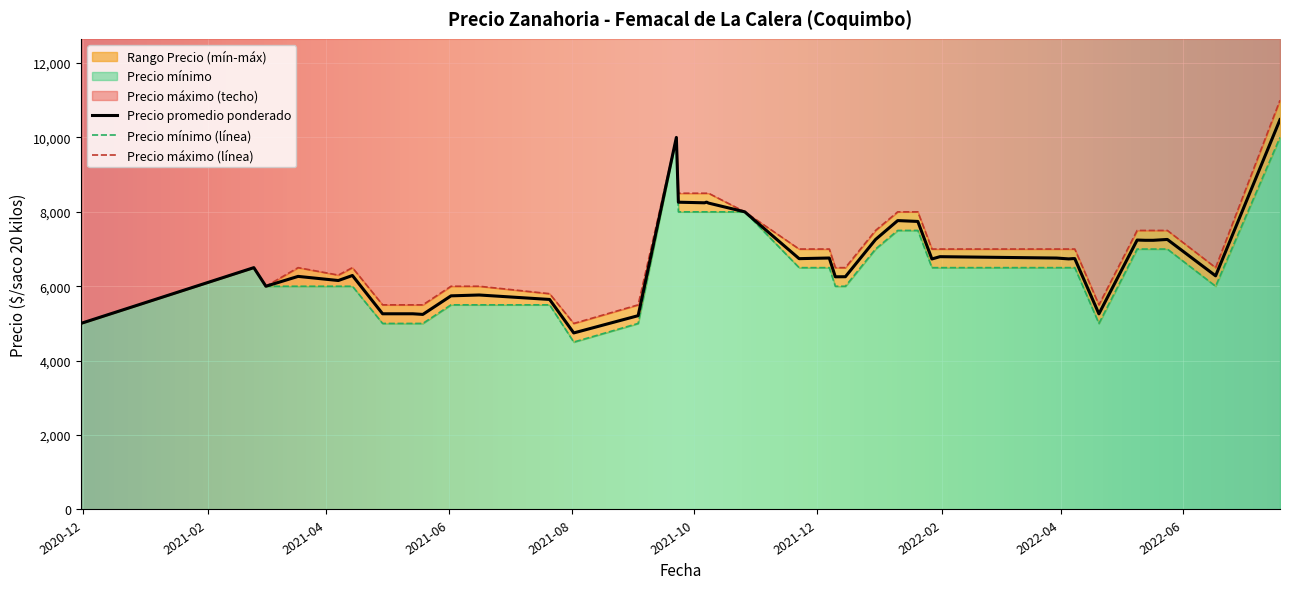

True or false: Precio maximo and Precio promedio ponderado intersect in this chart.

False